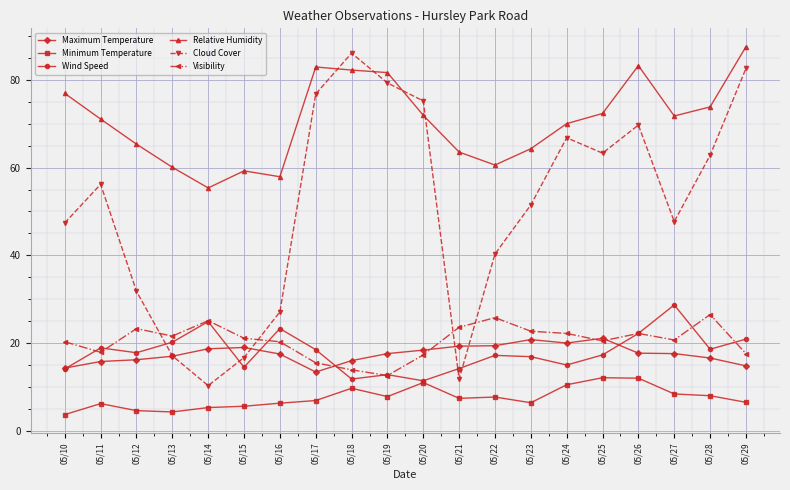

How many distinct data groups are displayed?

6